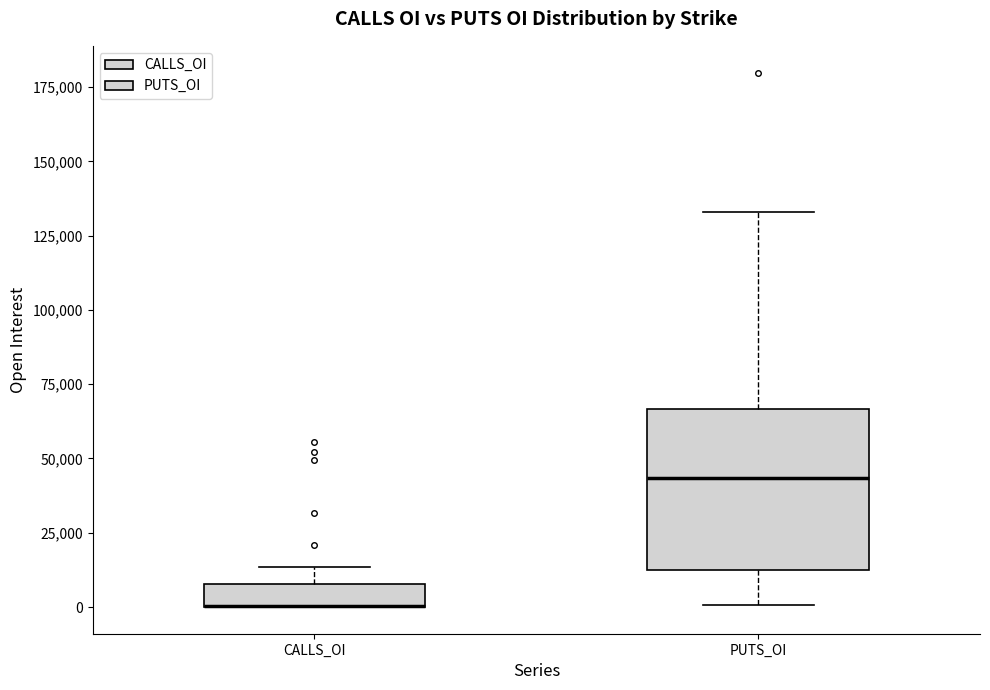

Reading left to right, transcribe this box plot: for each box, give where its median line is, the range the box spans, and where its two whiskers end, as read against the y-axis. The values are not printed on the chart, so give them approximately, as read against the axis.

CALLS_OI: median 0 (drawn on the box's lower edge), box 0 to 10000, whiskers 0 to 15000
PUTS_OI: median 45000, box 10000 to 65000, whiskers 0 to 135000